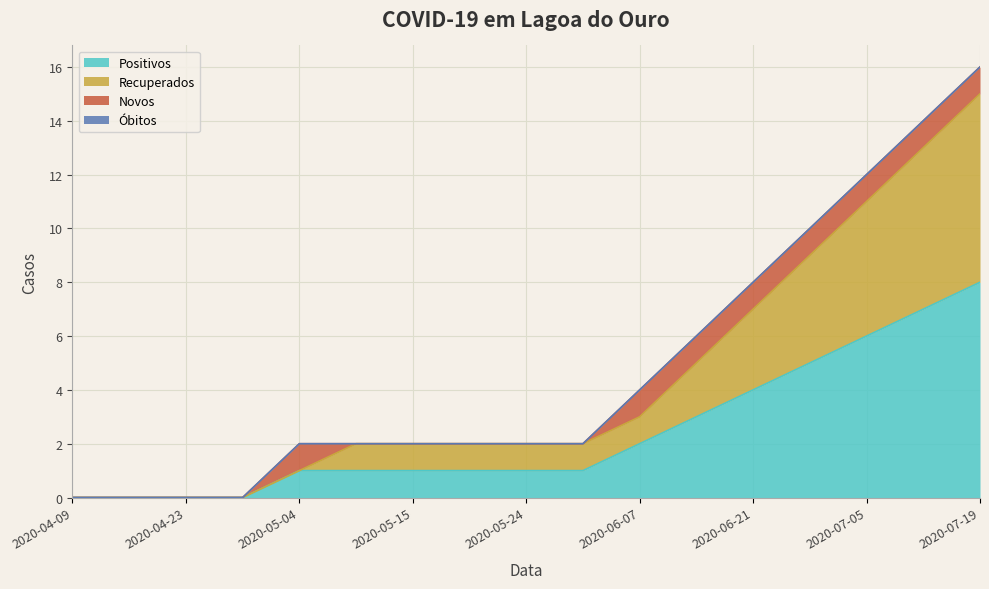

What is the value of the Recuperados point at the 9th from the left?

2